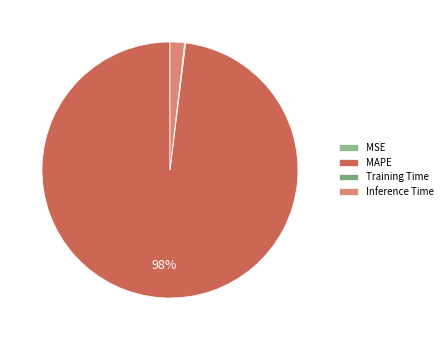

The Training Time slice represents 0% of the pie. True or false?

True